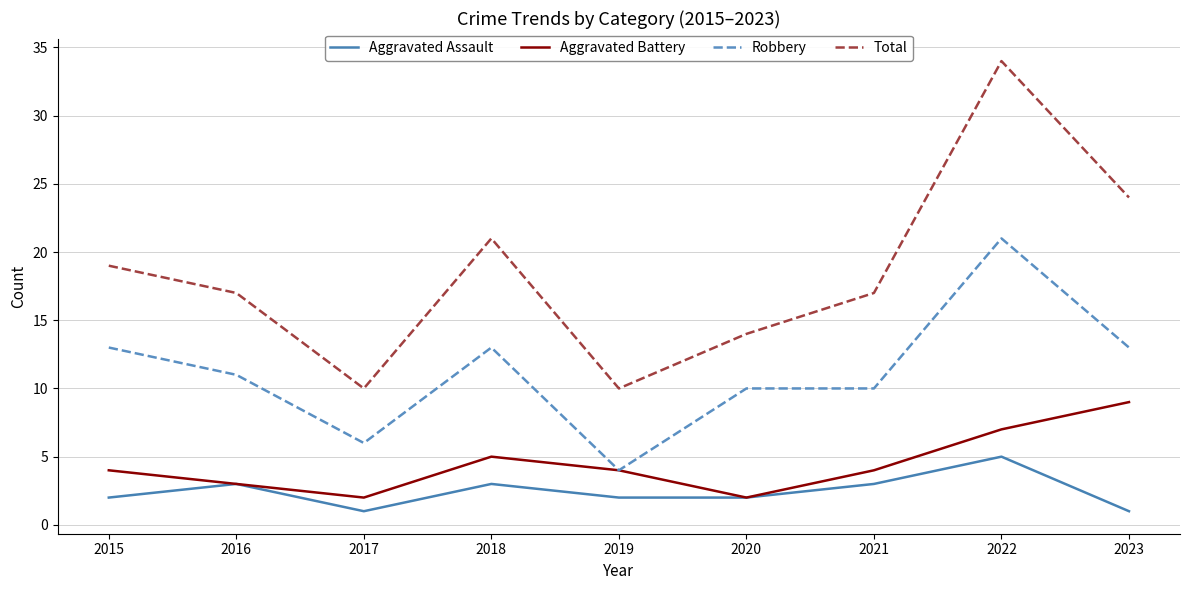

How many distinct data groups are displayed?

4